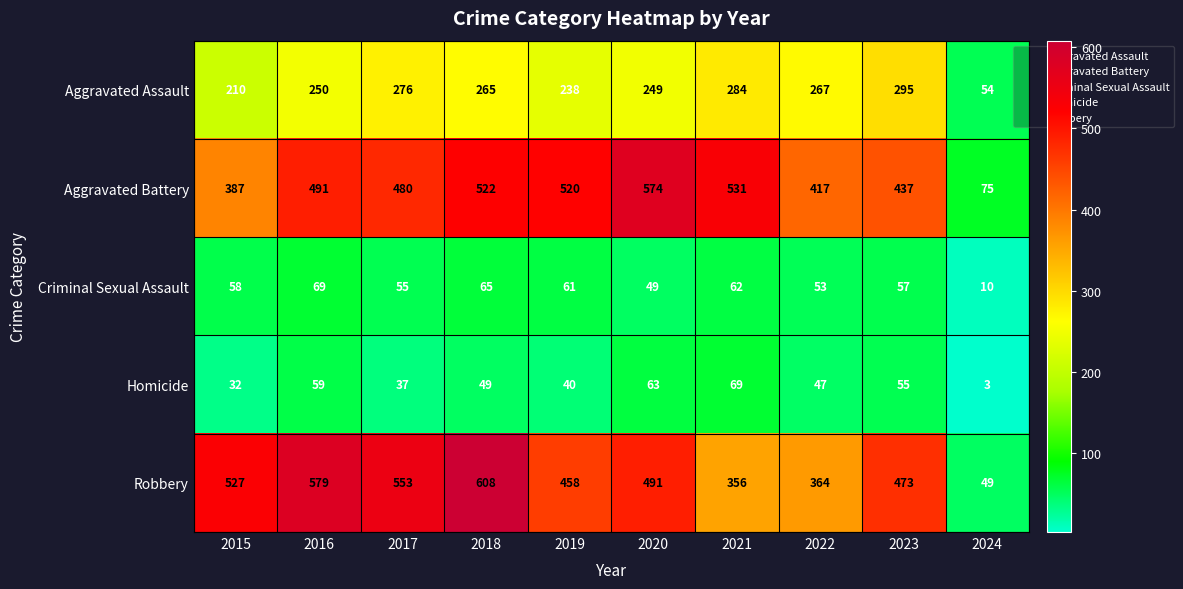

What is the total value across all series at 2019?

1317